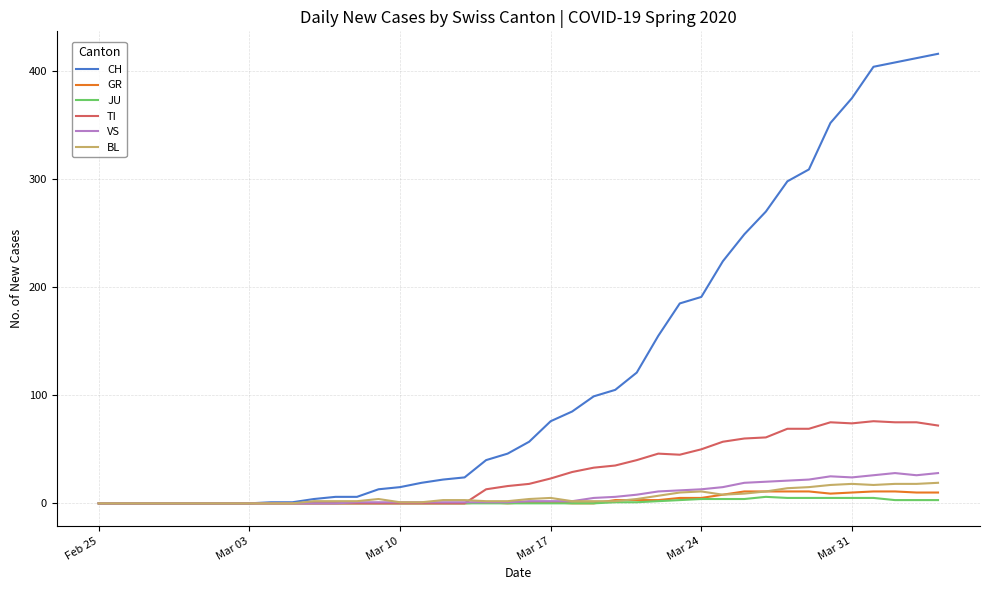

Which series has the largest total across all categories?

CH